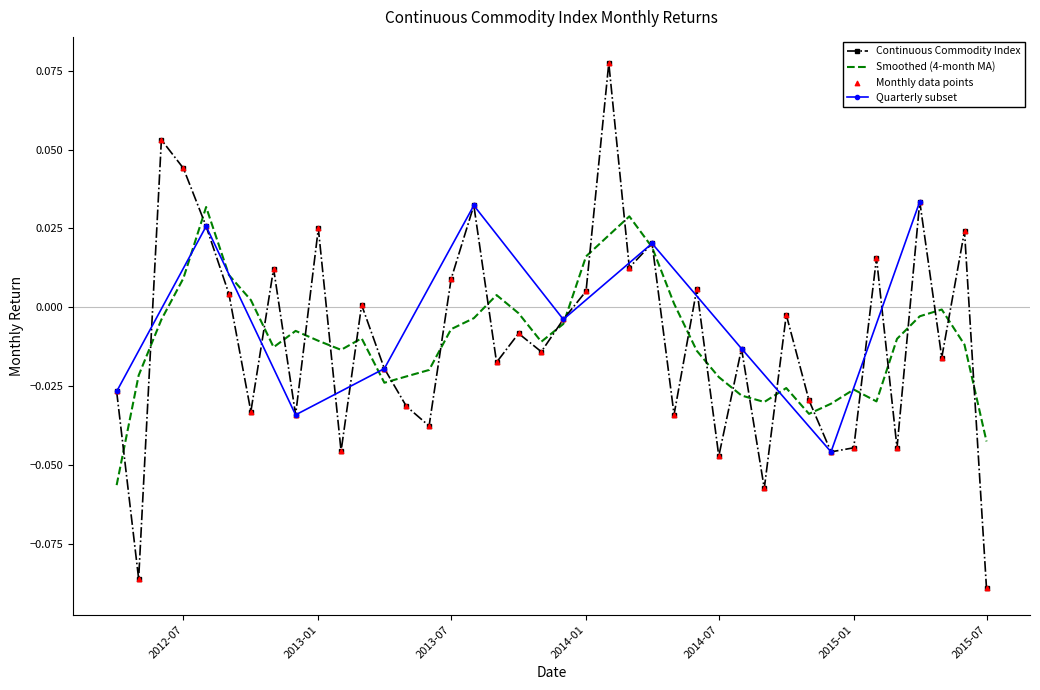

What is the change in value from 2012-04-01 to 2012-05-01?

-0.1